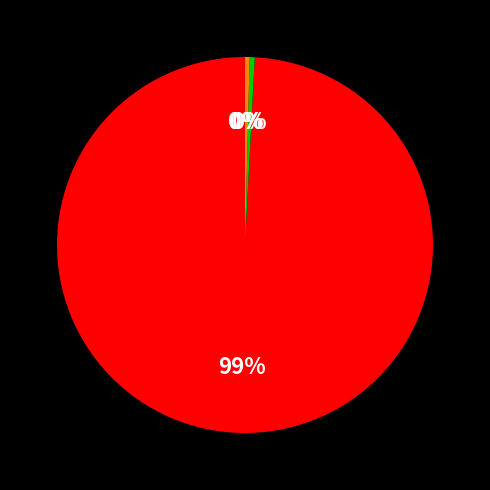

To the nearest percent, what is the average slice percentage?

25%